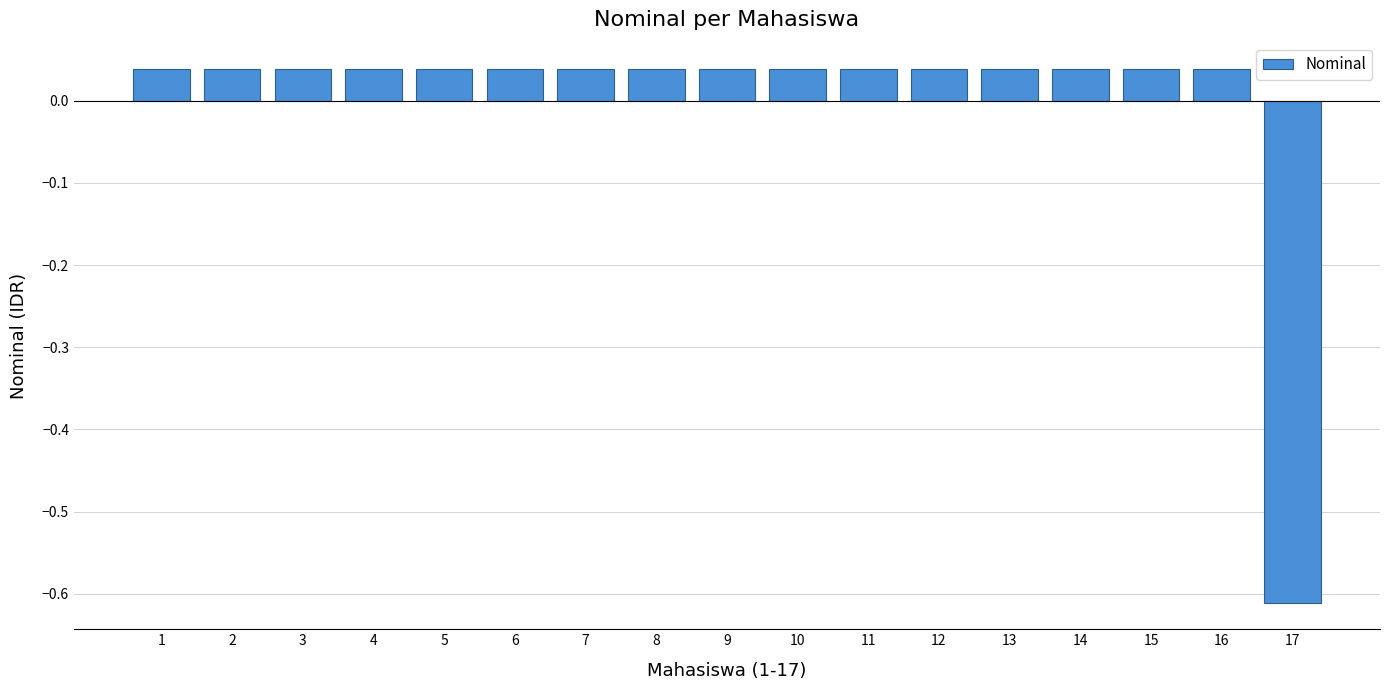

Which category has the lowest value across all series?

17